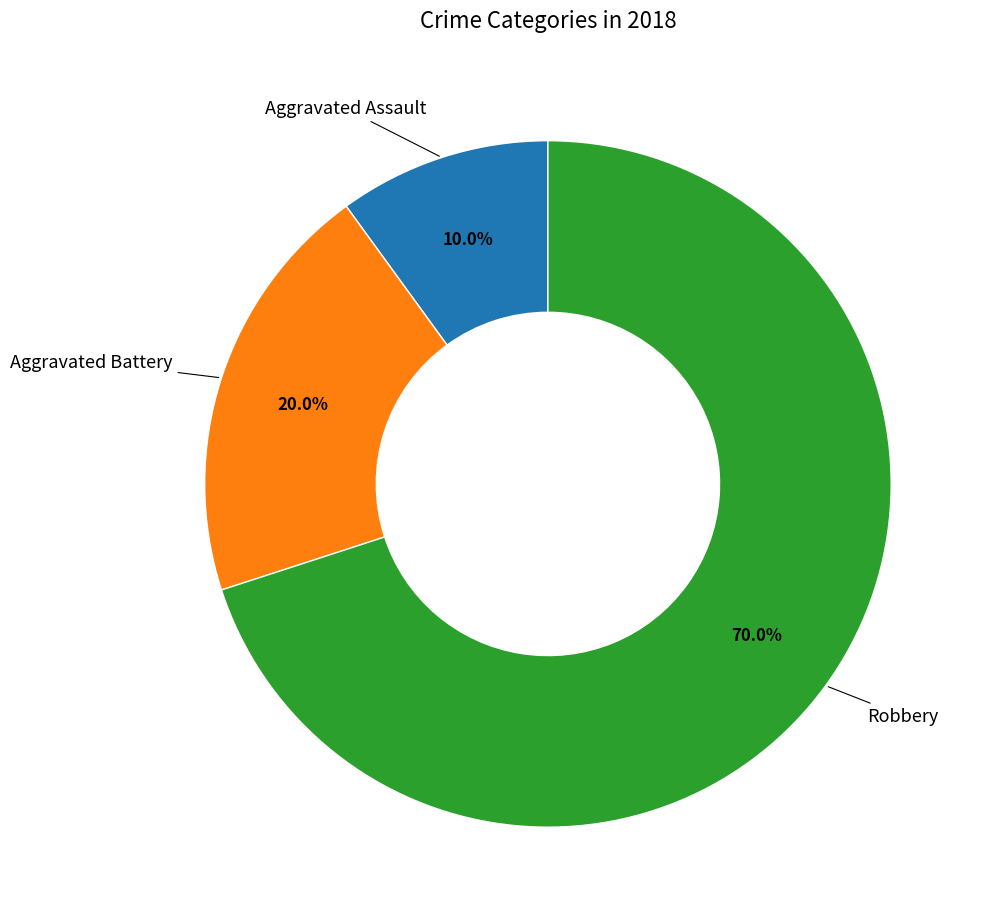

Does any single category account for the majority?

Yes